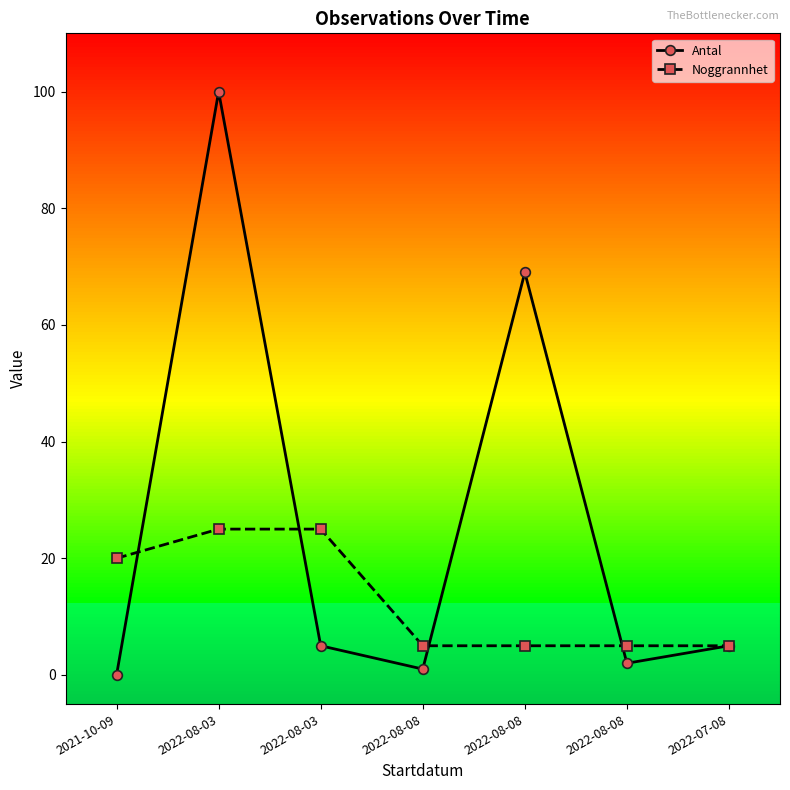

Rank the categories by Antal value from highest to lowest.

2022-08-03, 2022-08-08, 2022-08-03, 2022-07-08, 2022-08-08, 2022-08-08, 2021-10-09